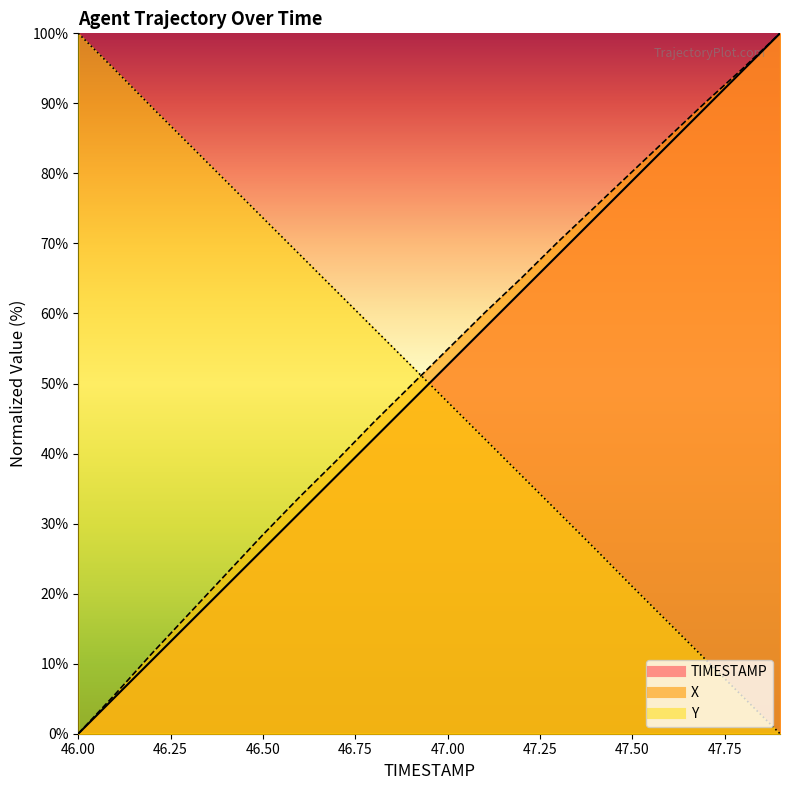

What are all the series names shown in the legend?

X, Y, TIMESTAMP